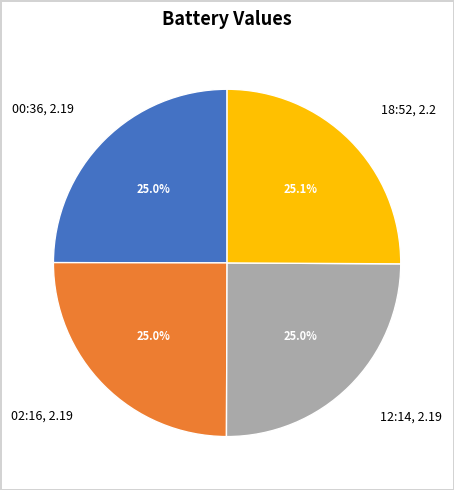

What portion of the pie excludes 12:14, 2.19?

75.0%